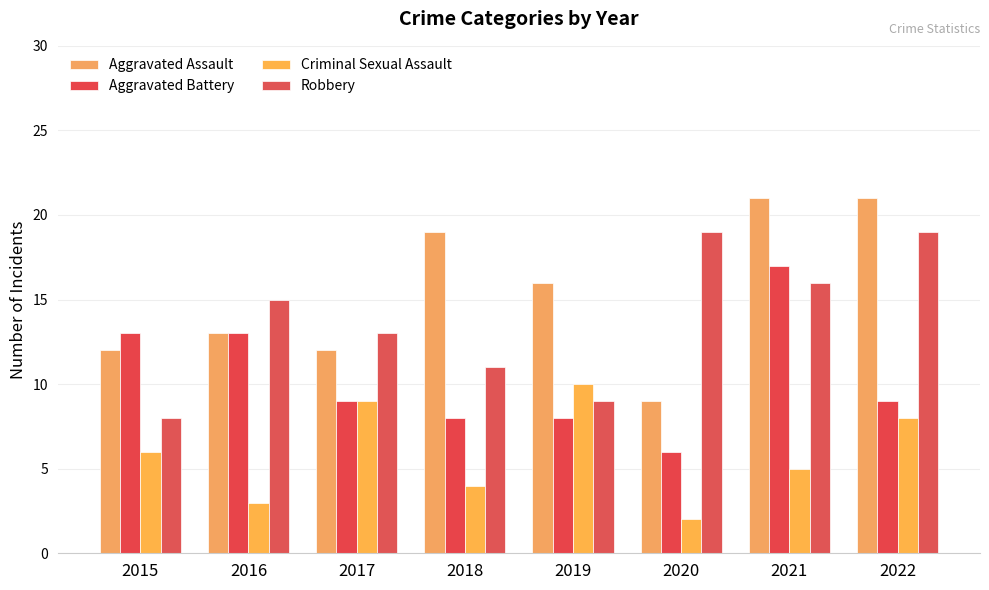

What value does the Robbery series have at 2020, to the nearest 10?

20